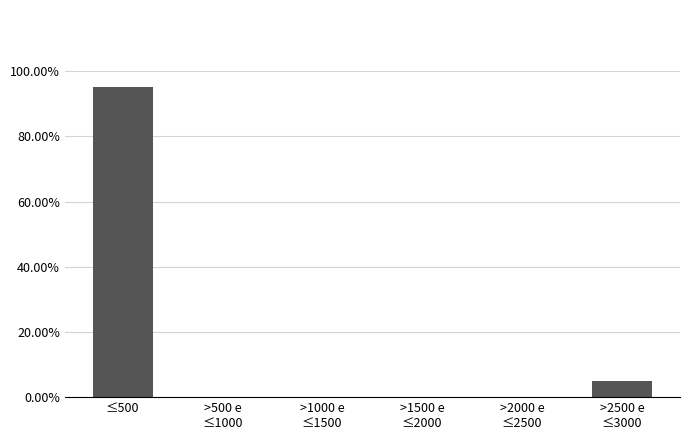

The chart shows a value of 51 at ≤500. True or false?

False